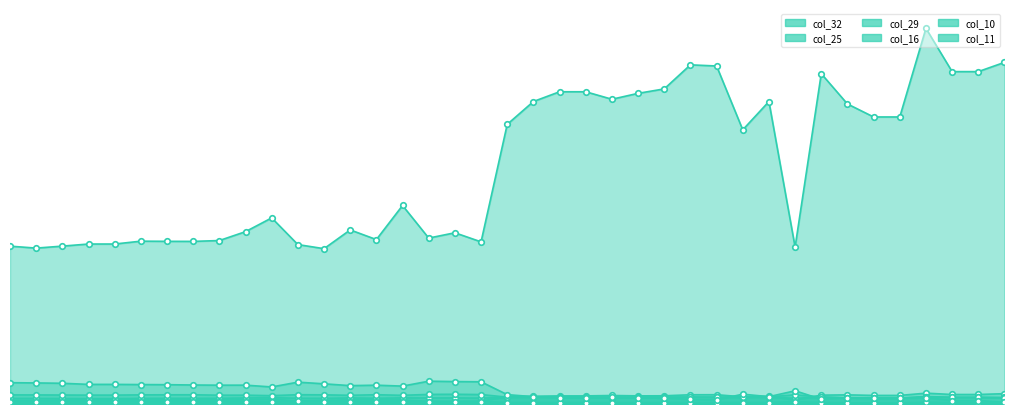

Reading left to right, extract all data points from this chart.

col_32: 415429.6	410286.7	415528.9	421052.9	421052.9	428560.7	428137.5	427967.9	430205.7	453597.3	489836.3	419602.1	408786.1	458186.8	432754.1	522457.0	436684.1	450656.9	426758.3	736000.8	796074.3	821777.8	821777.8	802076.7	817619.7	829326.1	892624.2	889603.8	721597.2	796074.3	412986.4	869405.8	789641.8	755450.8	755450.8	988702.0	874801.0	874801.0	899122.2
col_25: 8961.2	8747.2	9977.8	10940.8	10940.8	10593.0	10352.2	10432.5	10619.8	10833.8	12519.0	8132.0	9121.8	11021.0	10673.2	10405.8	6848.0	6794.5	7516.8	19153.0	20463.8	21319.8	21319.8	22389.8	21426.8	21614.0	24289.0	24449.5	18858.8	20463.8	10379.0	23272.5	24048.2	22577.0	22577.0	28515.5	25011.2	25011.2	27178.0
col_29: 14746.2	14722.8	14534.8	14370.2	14370.2	14852.0	14993.0	15028.2	15098.8	15862.5	16626.2	15169.2	14899.0	15968.2	15122.2	16062.2	15745.0	15991.8	15474.8	17213.8	18048.0	17589.8	17589.8	16861.2	17566.2	17531.0	17883.5	17683.8	17072.8	18048.0	15004.8	17989.2	15968.2	15592.2	15592.2	18823.5	17307.8	17307.8	17143.2
col_16: 23904.0	23856.0	23600.0	23376.0	23376.0	24032.0	24224.0	24272.0	23200.0	23216.0	21968.0	24464.0	24112.0	22896.0	24416.0	22816.0	25264.0	25600.0	24880.0	18000.0	18592.0	17952.0	17952.0	16960.0	17920.0	17872.0	18336.0	18064.0	18240.0	18592.0	24256.0	18464.0	15744.0	15232.0	15232.0	19600.0	17552.0	17552.0	16256.0
col_10: 6446.0	6094.0	6011.5	5742.0	5742.0	5692.5	5665.0	5588.0	5549.5	5549.5	5120.5	6616.5	5879.5	5439.5	5549.5	5412.0	6561.5	6424.0	6413.0	3674.0	3877.5	3657.5	3657.5	3322.0	3646.5	3635.5	3789.5	3663.0	3756.5	3877.5	5676.0	3800.5	2904.0	2728.0	2728.0	4229.5	3520.0	3520.0	3080.0
col_11: 56105.2	55448.0	54551.8	51624.0	51624.0	51146.0	50847.2	50010.8	49532.8	49592.5	44872.2	57479.5	53117.8	48337.8	49532.8	47083.0	60048.8	59033.0	58435.5	24617.0	19299.2	16909.2	16909.2	18462.8	16789.8	16072.8	12129.2	11053.8	25812.0	19299.2	34774.5	12607.2	16789.8	15176.5	15176.5	16849.5	9141.8	9141.8	4367.7